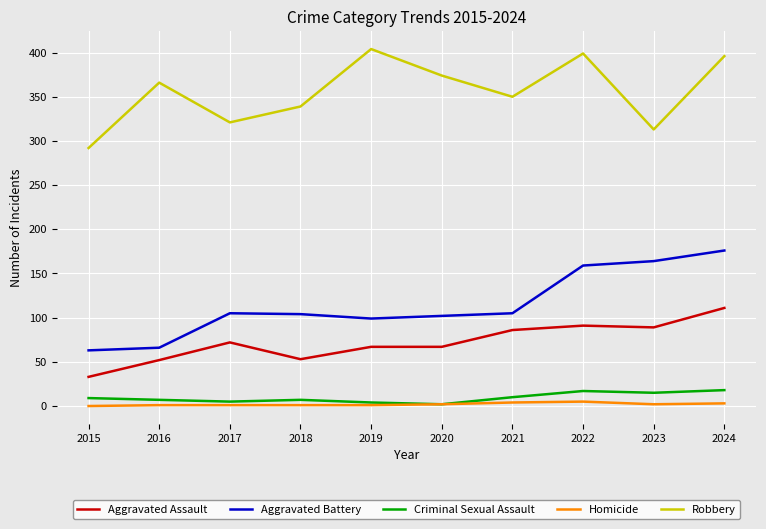

The Aggravated Assault series shows 91 at 2022. True or false?

True